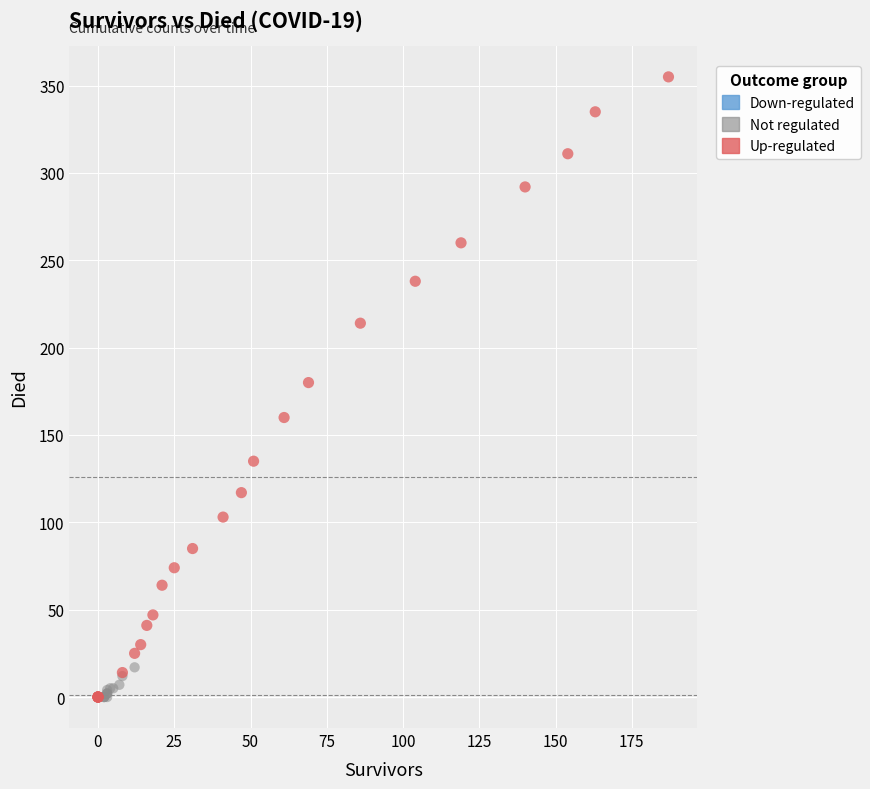

Which series has the largest Y range (max minus min)?

Up-regulated